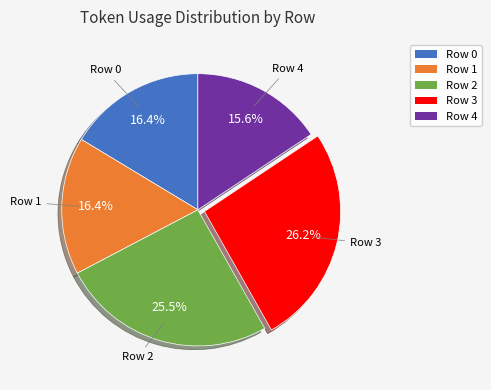

Which category has the smallest portion of the pie?

Row 4